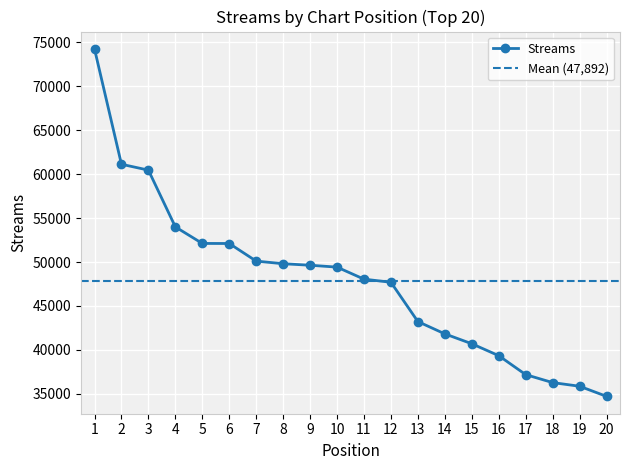

What is the minimum value for Streams?

34703